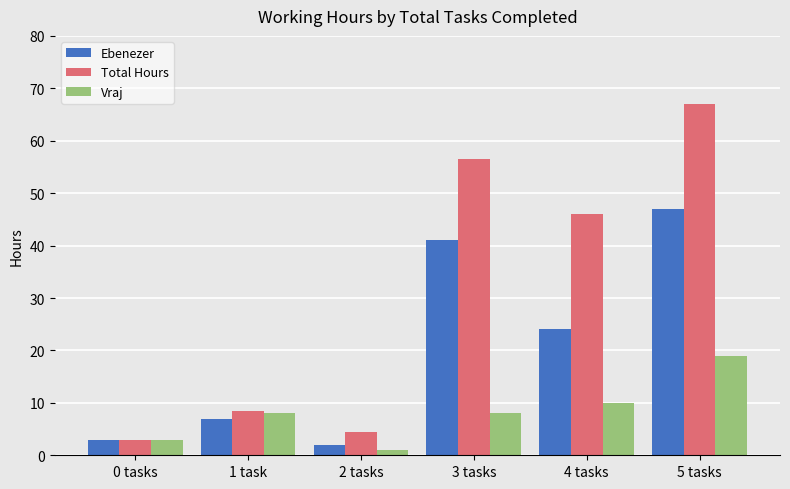

Which series has the widest spread of values?

Total Hours